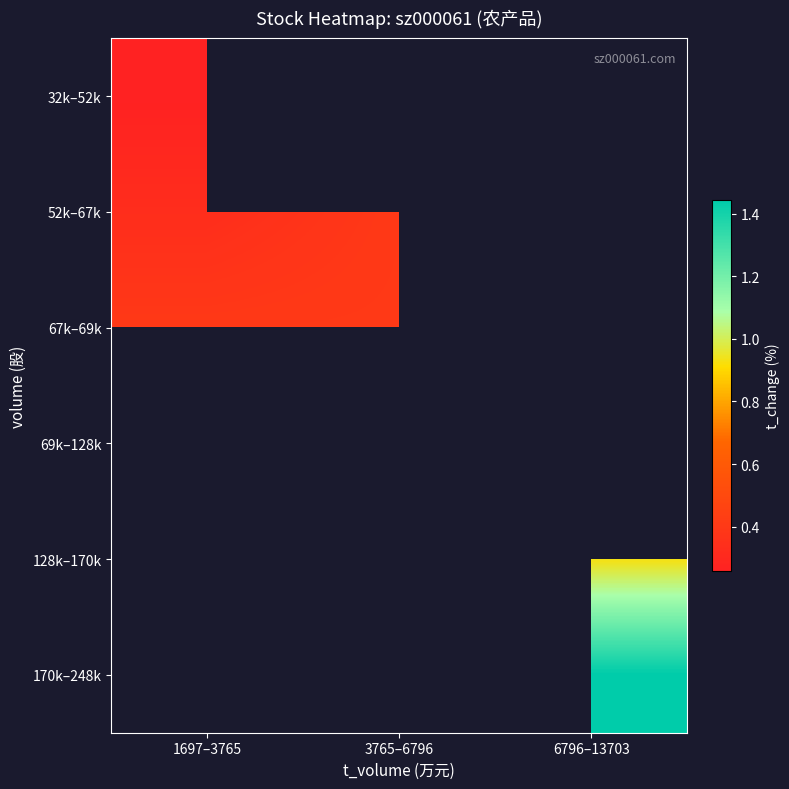

Which label corresponds to the smallest value in the chart?

1697–3765